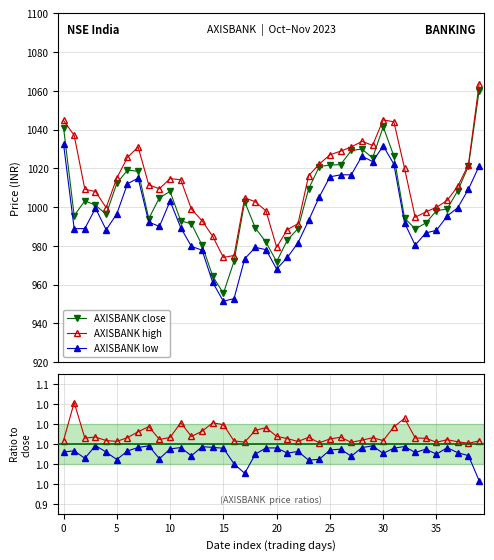

Which series has the widest spread of values?

AXISBANK close